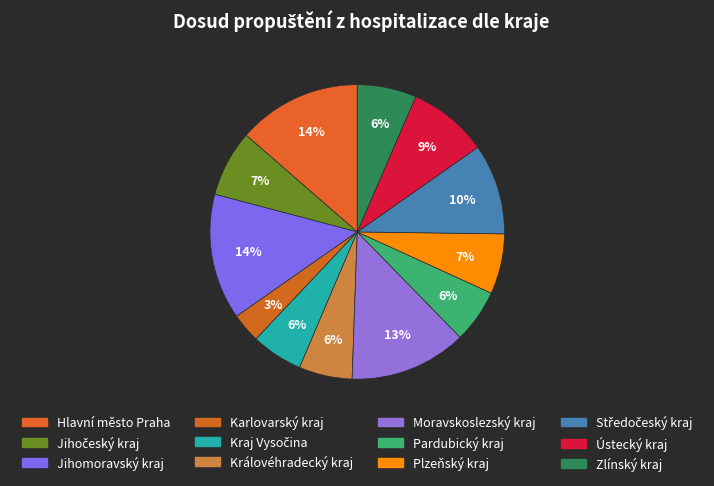

Which category has the biggest portion of the pie?

Jihomoravský kraj